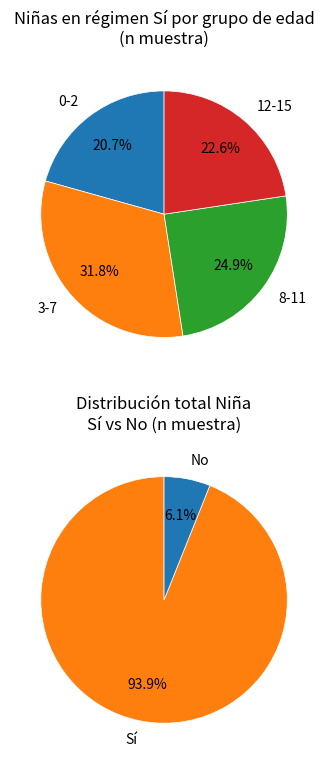

Is 0-2 Sí the majority of the pie?

No